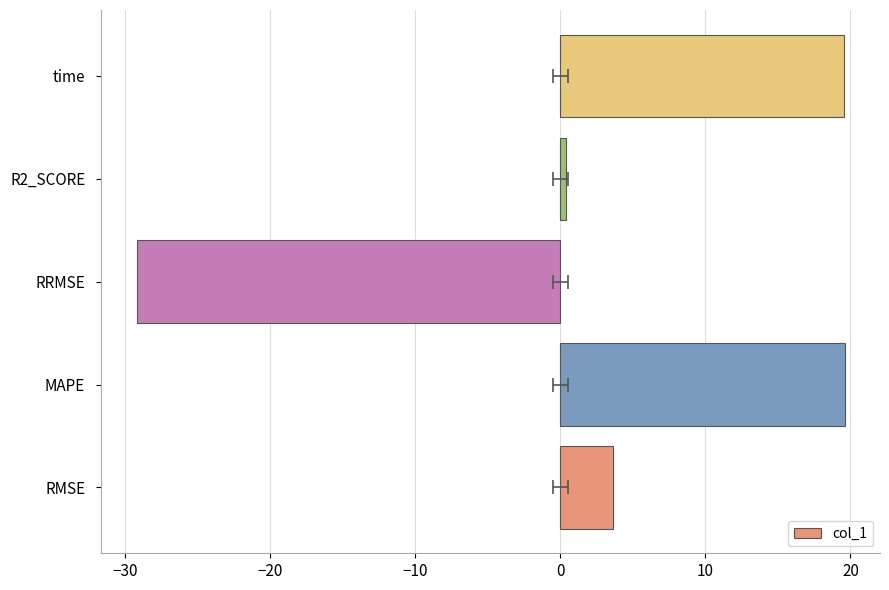

What is the maximum value shown in the chart?

19.6